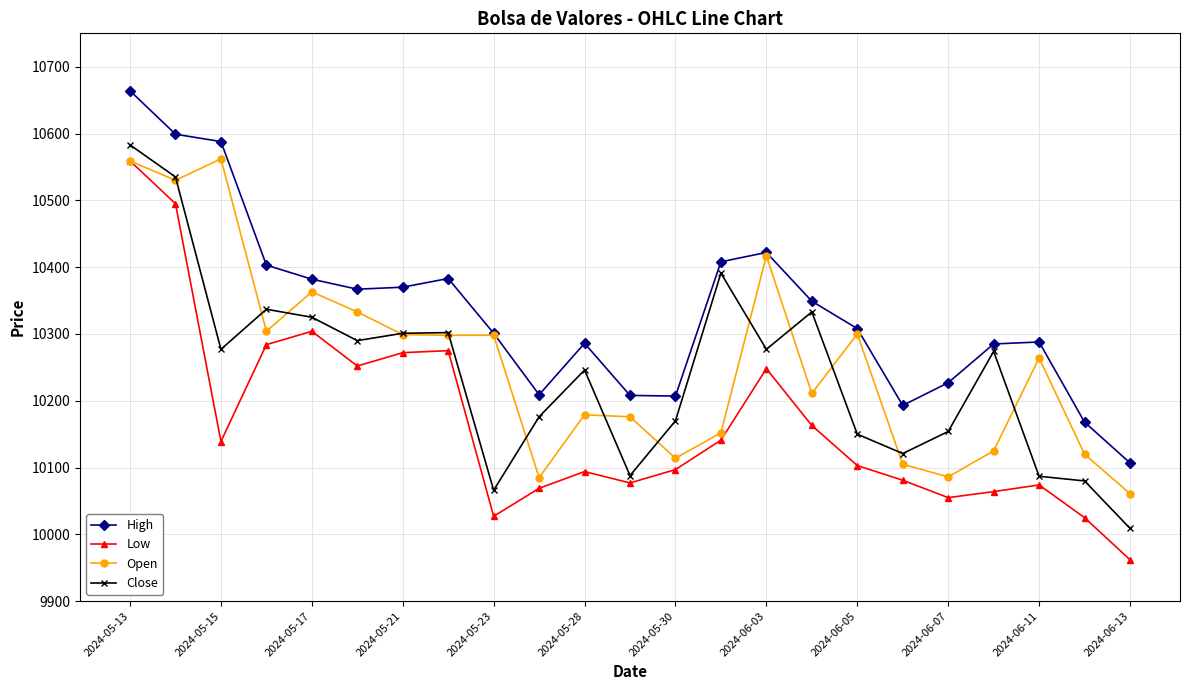

True or false: Close has more than 2 interior local peaks.

True